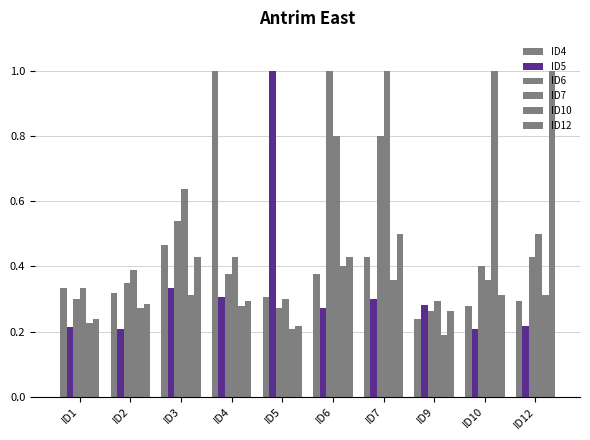

What is the approximate value of ID5 at ID3?

0.3